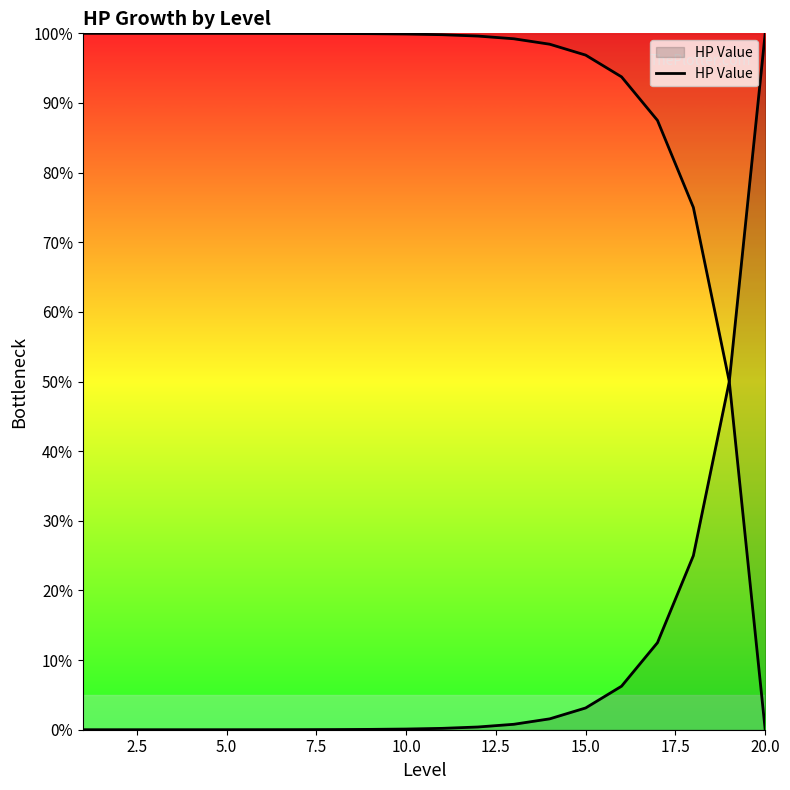

The value at 20.0 is 0.0. True or false?

True